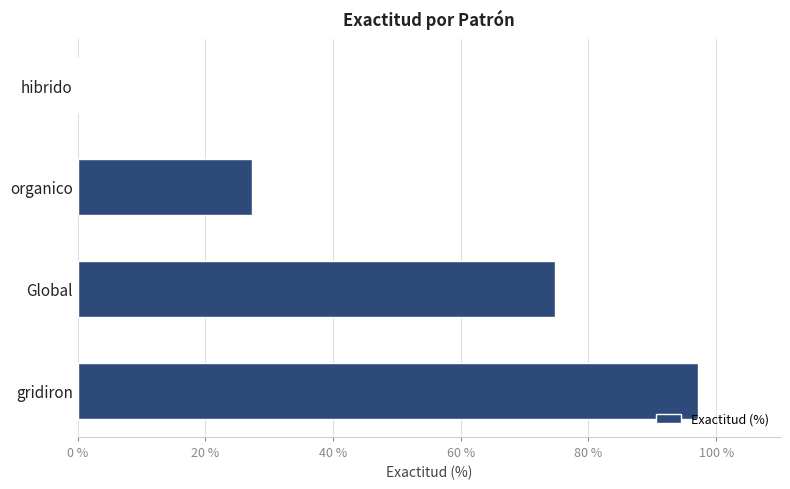

How many values are above zero?

3